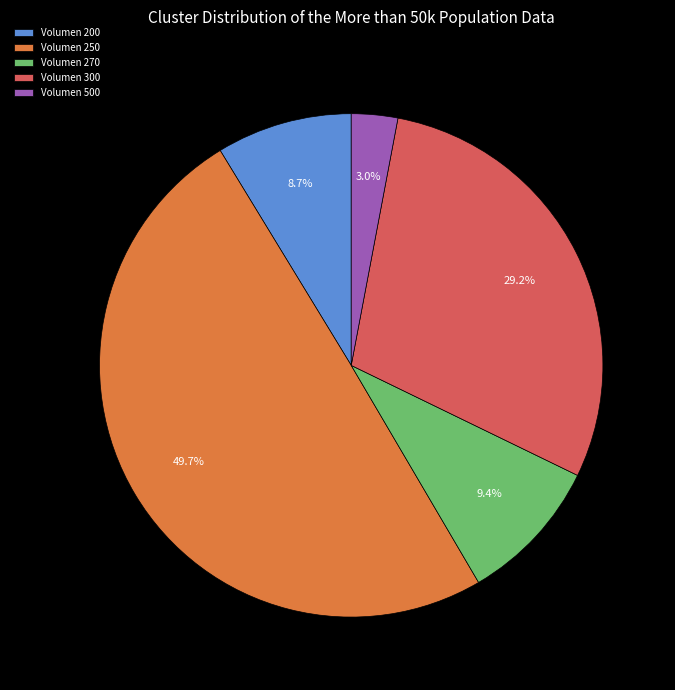

Rank the categories by value from lowest to highest.

Volumen 500, Volumen 200, Volumen 270, Volumen 300, Volumen 250